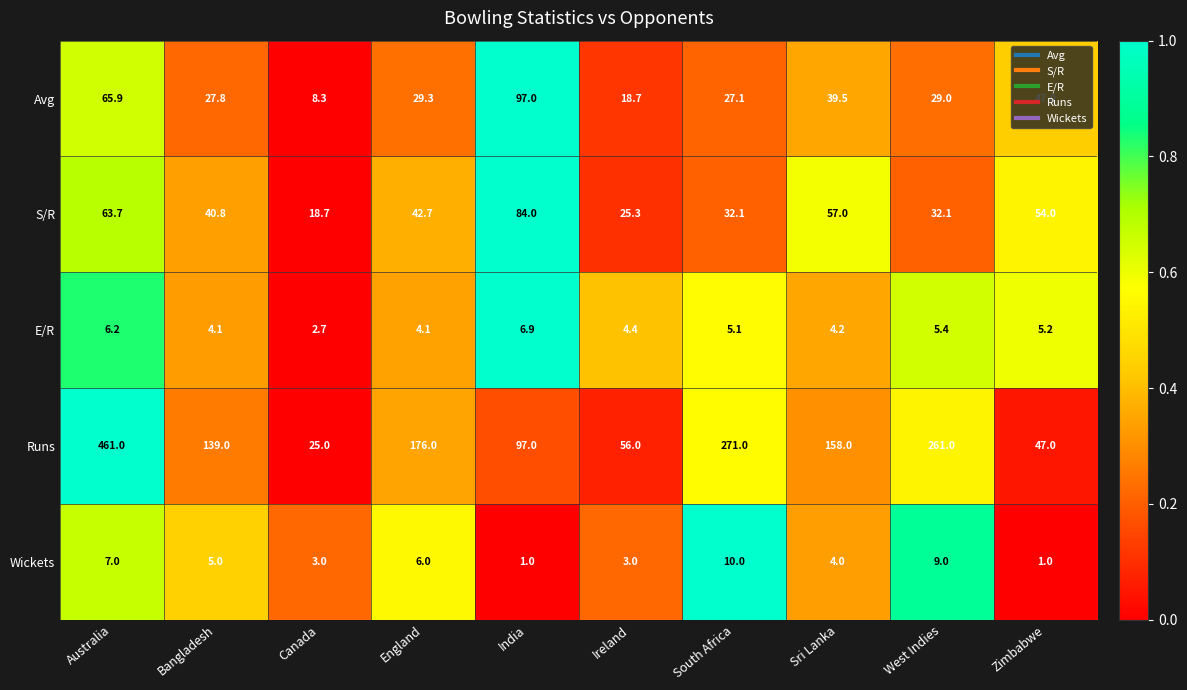

What is the spread (max minus min) of values at England?

171.9